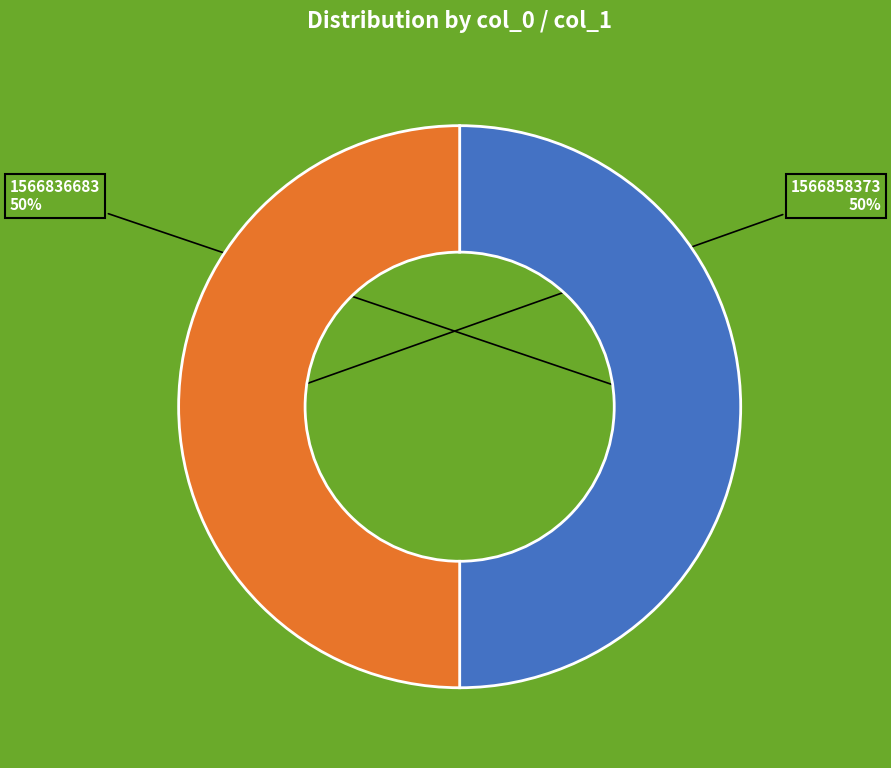

To the nearest percent, what is the average slice percentage?

50%